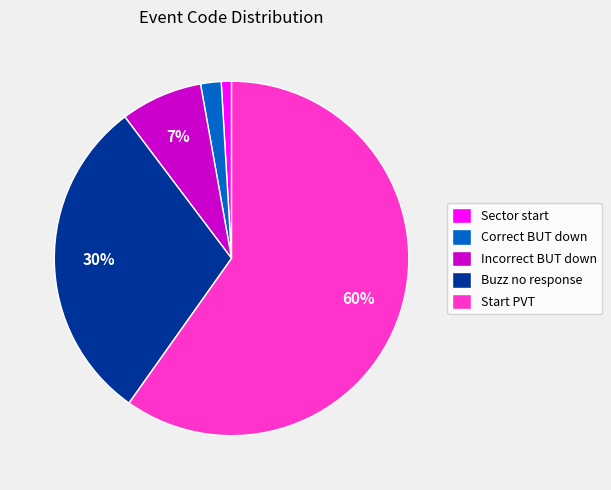

Does Buzz no response account for over 50% of the chart?

No